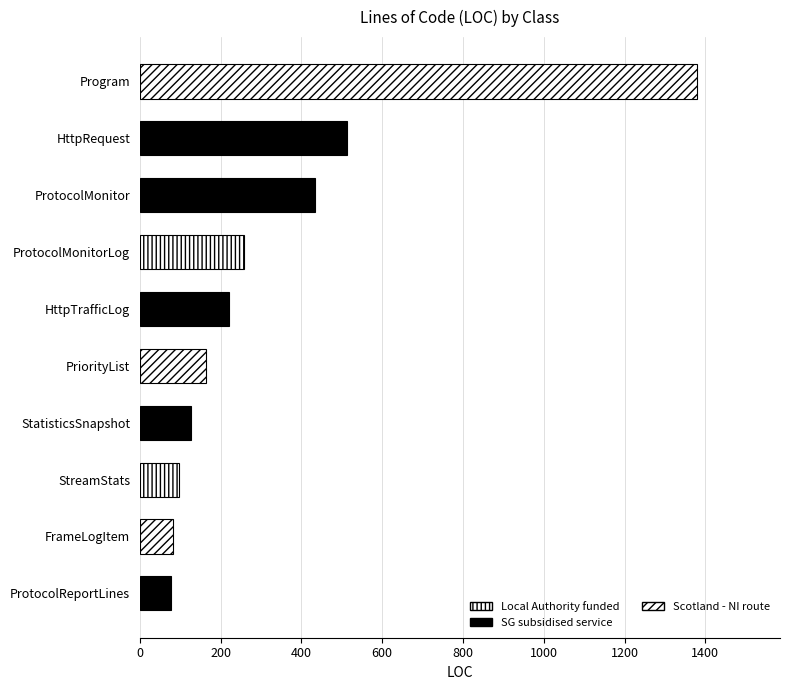

How many categories are shown in the chart?

10